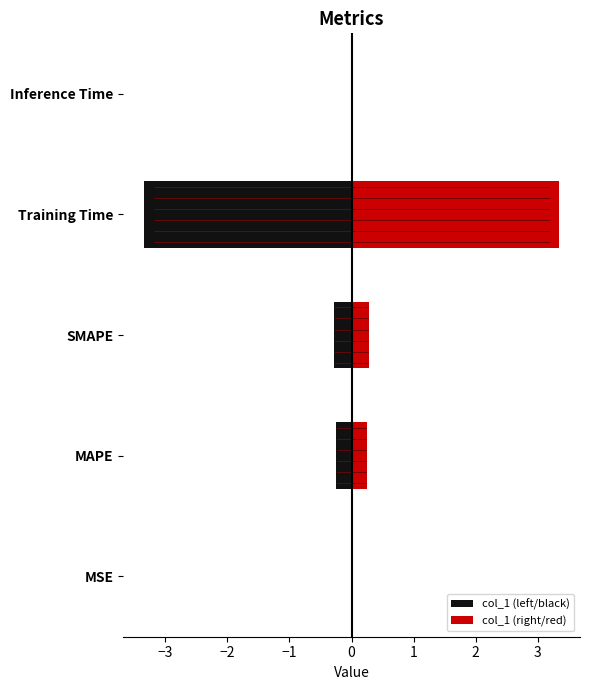

Approximately how many times larger is the value at SMAPE compared to Training Time?

0.1